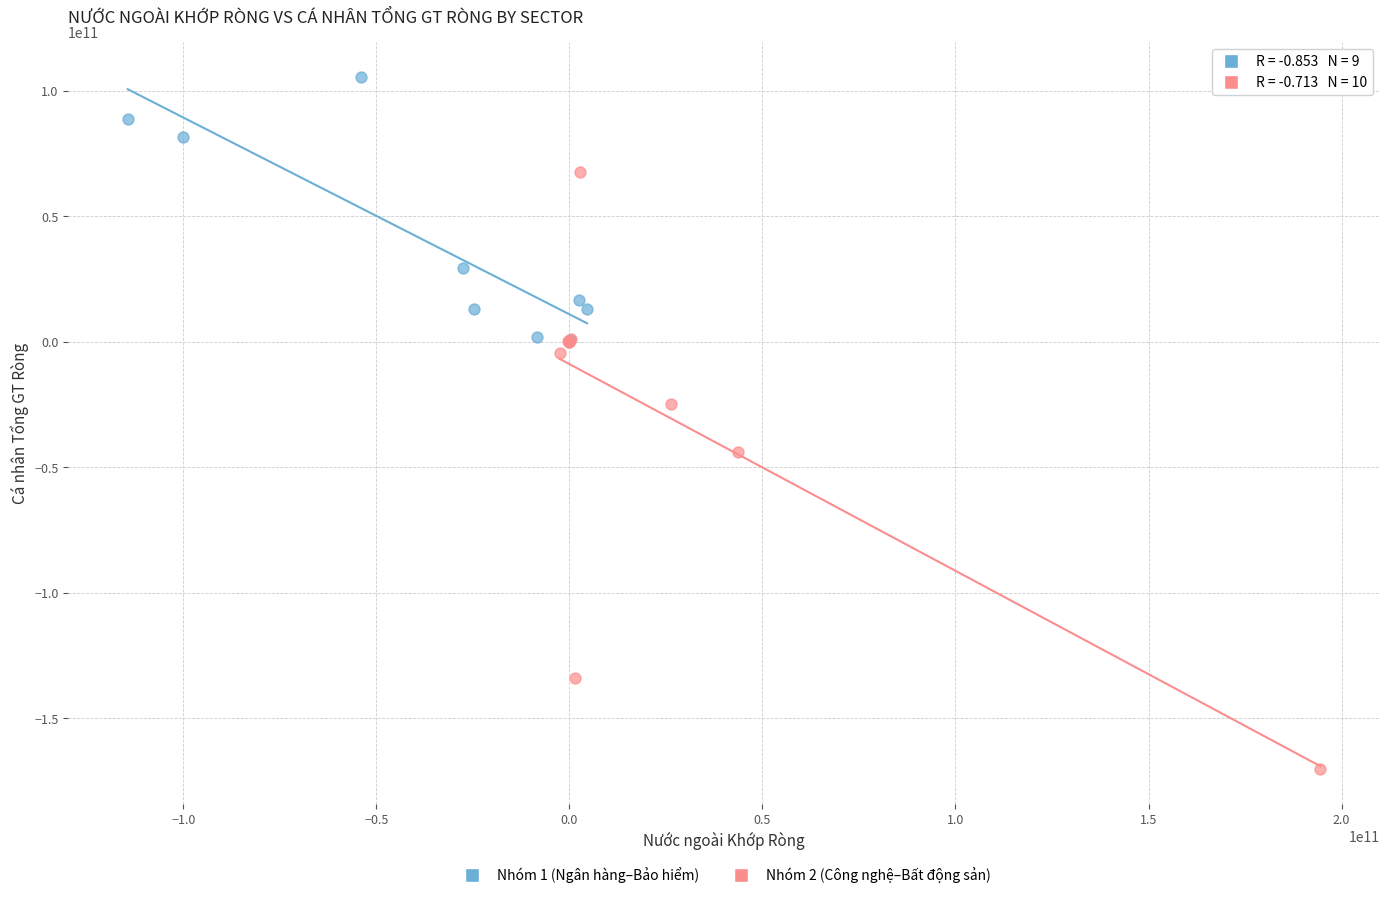

Which series contains the highest Y value?

Nhóm 1 (Ngân hàng–Bảo hiểm)